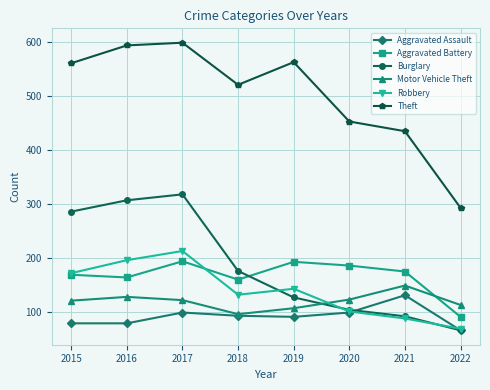

Which category has the lowest value in the Theft series?

2022